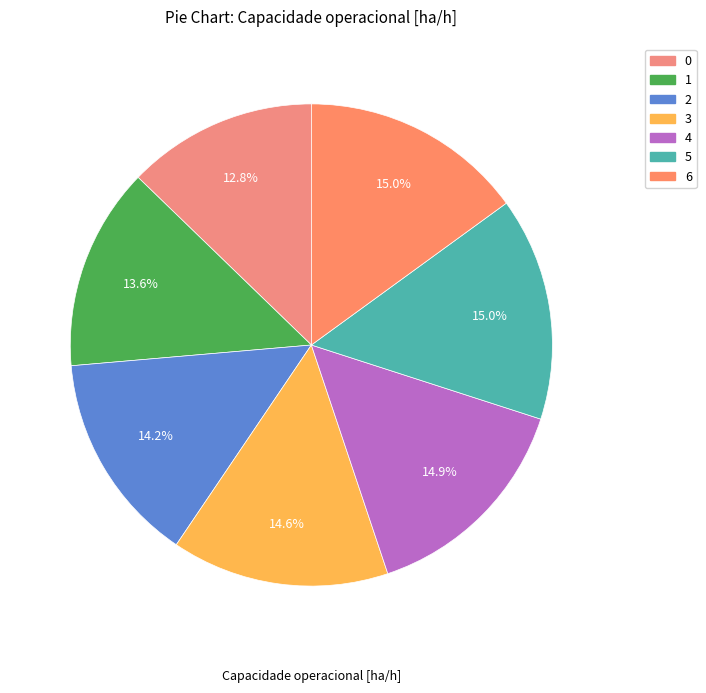

Between 1 and 4, which is larger?

4